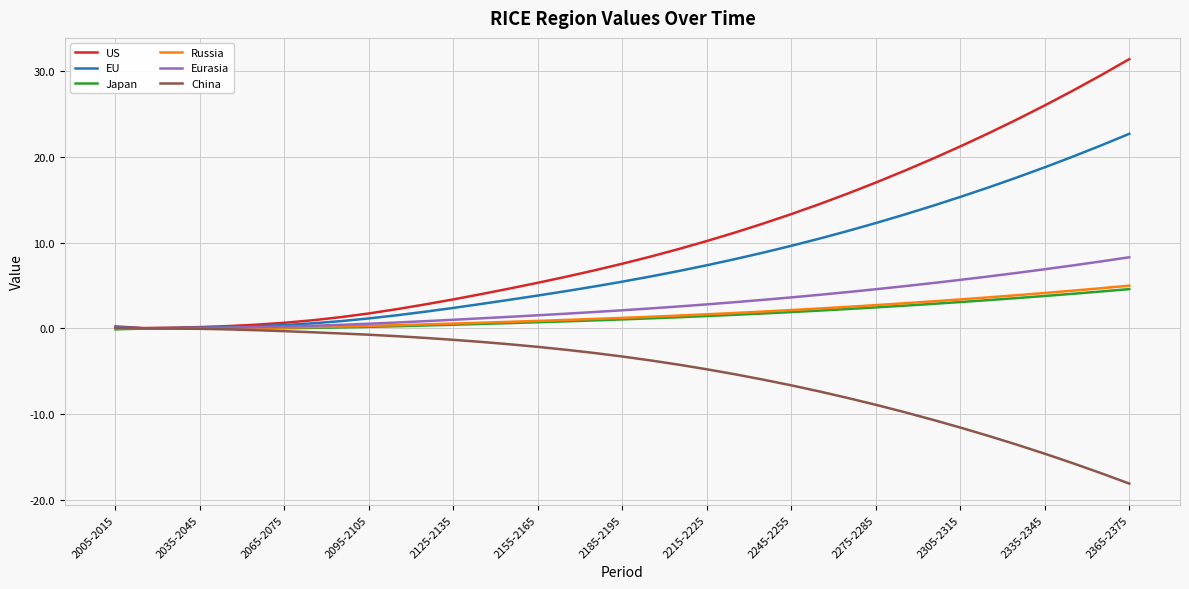

What is the maximum value shown in the chart?

31.4